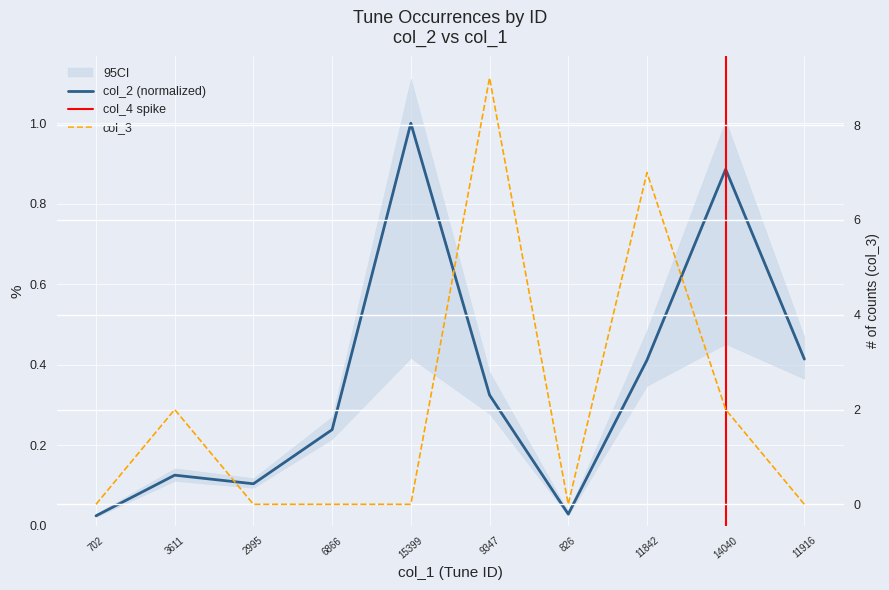

Which series has the largest range (max minus min)?

col_3